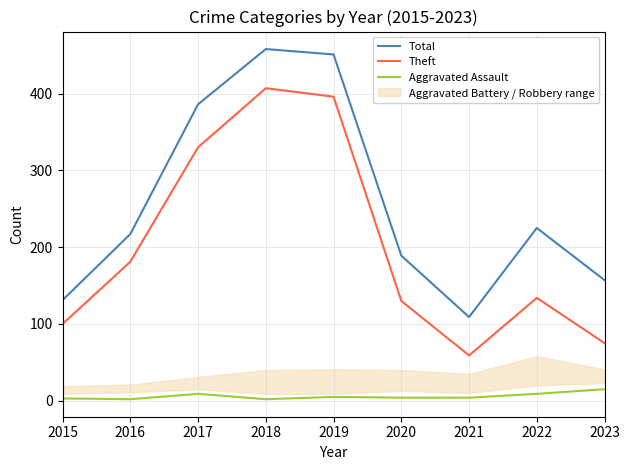

True or false: Aggravated Assault and Total intersect in this chart.

False